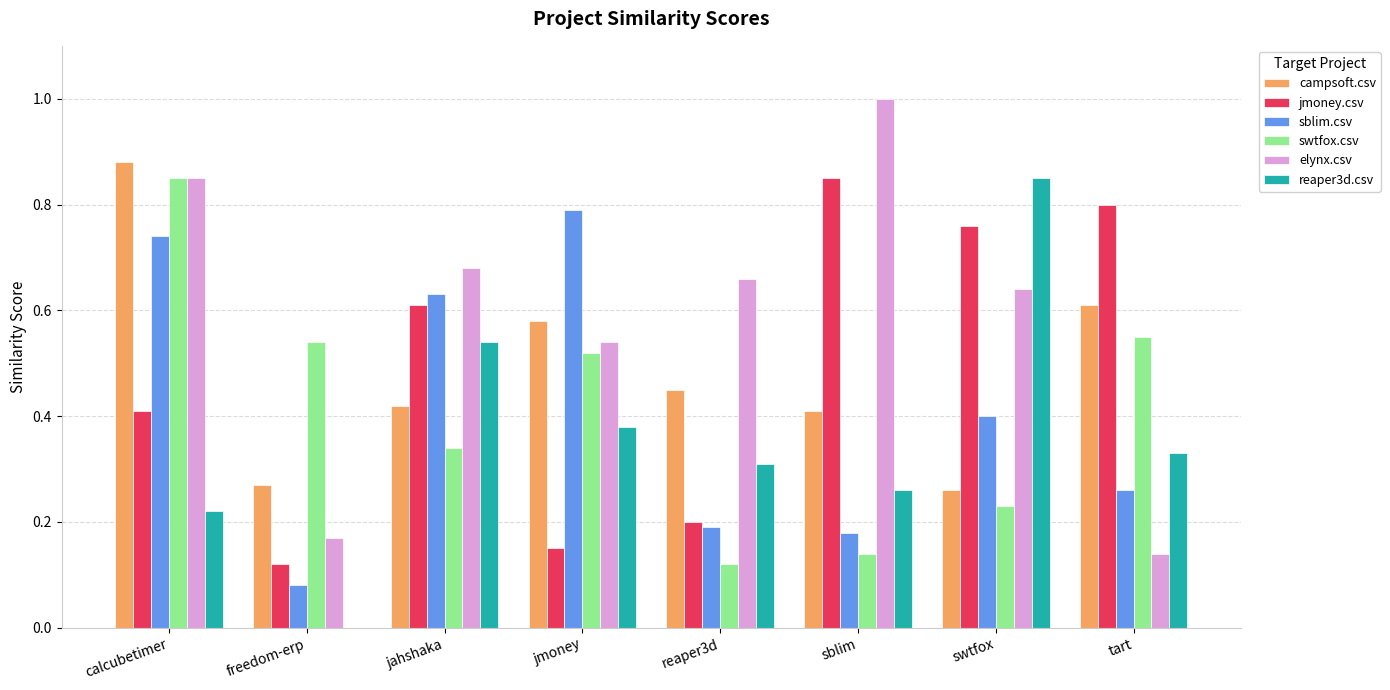

What is the greatest value displayed?

1.0